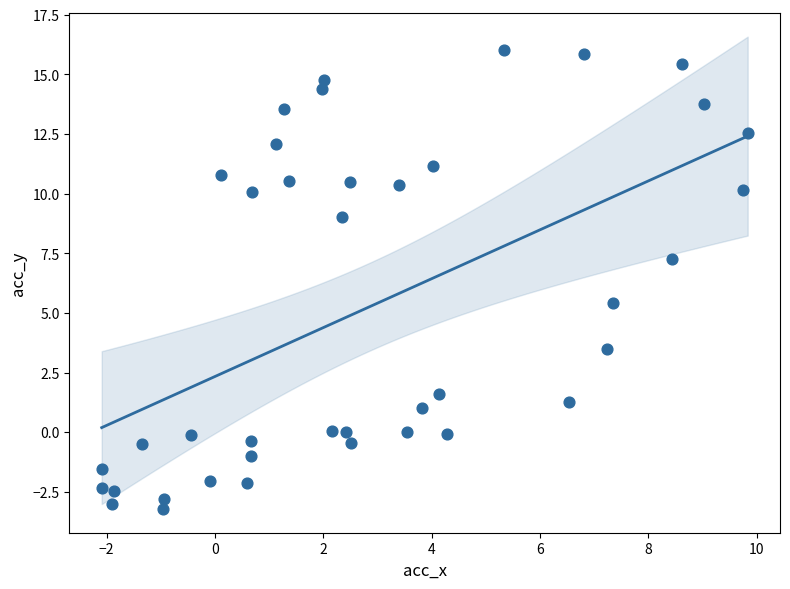

What Y value in the scatter plot is closest to 6?

5.4